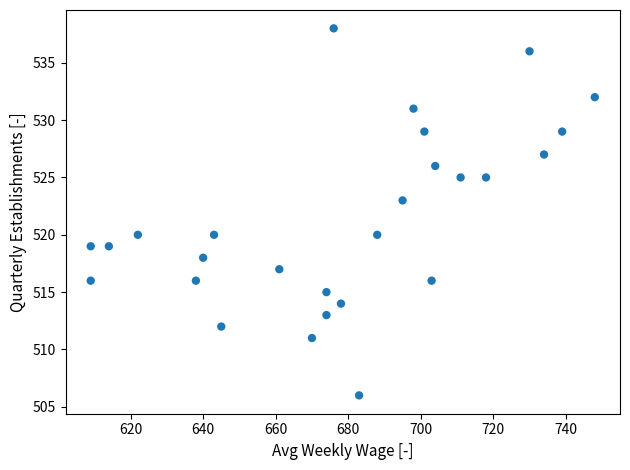

What is the range of X values (max minus min)?

139